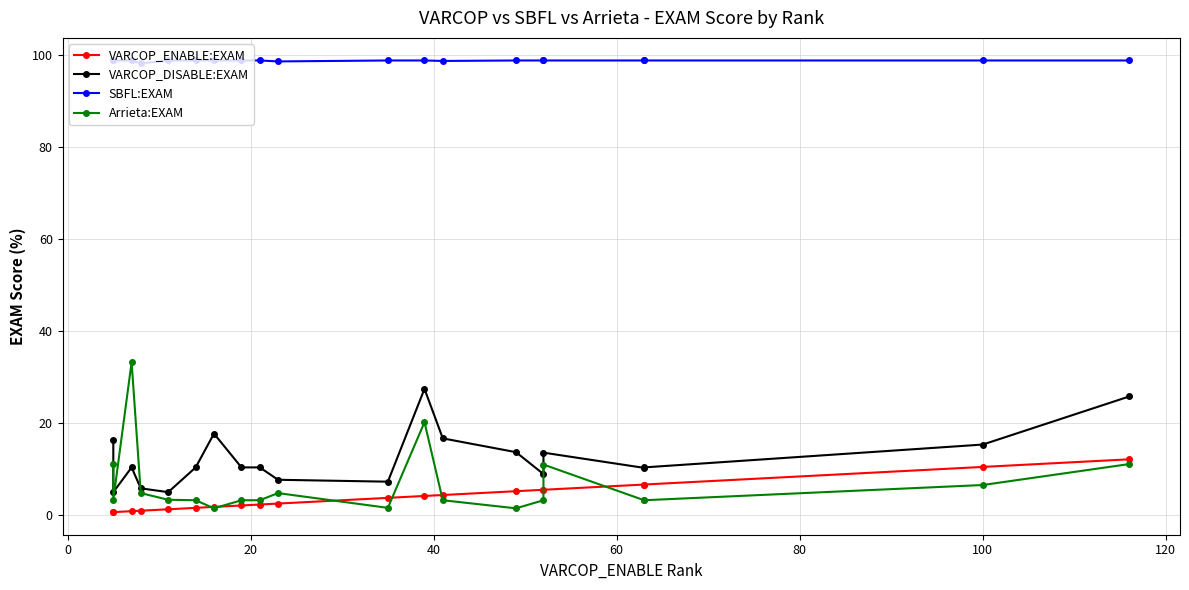

What is the highest value of the SBFL:EXAM series?

98.8